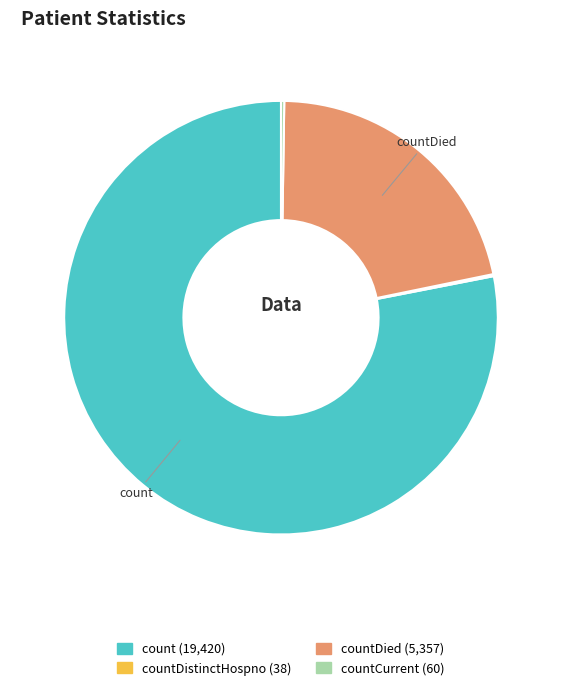

Does any single category account for the majority?

Yes